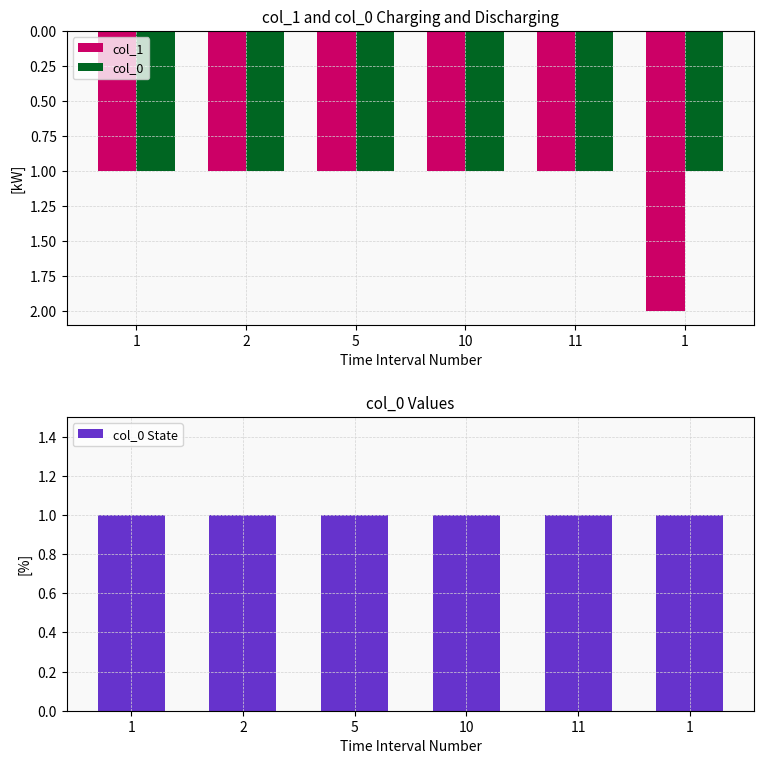

Reading left to right, what are all the values shown in this chart?

col_1: 1	1	1	1	1	2
col_0: 1	1	1	1	1	1
col_0 State: 1	1	1	1	1	1